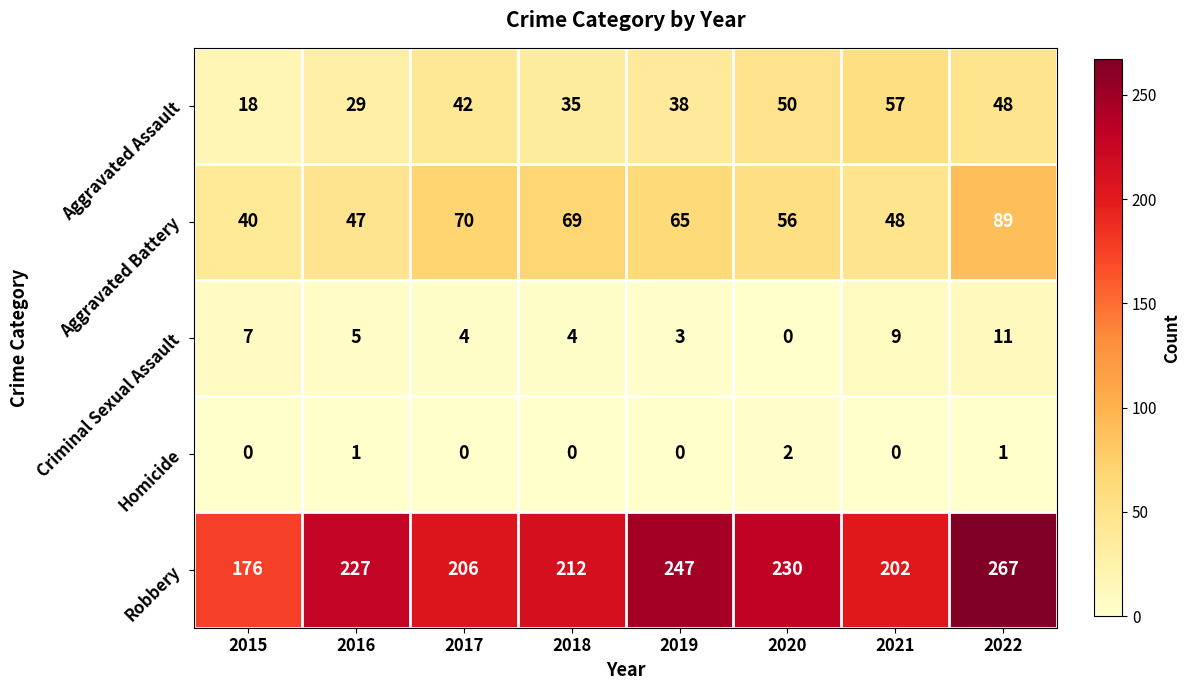

Count the number of data series in this chart.

5